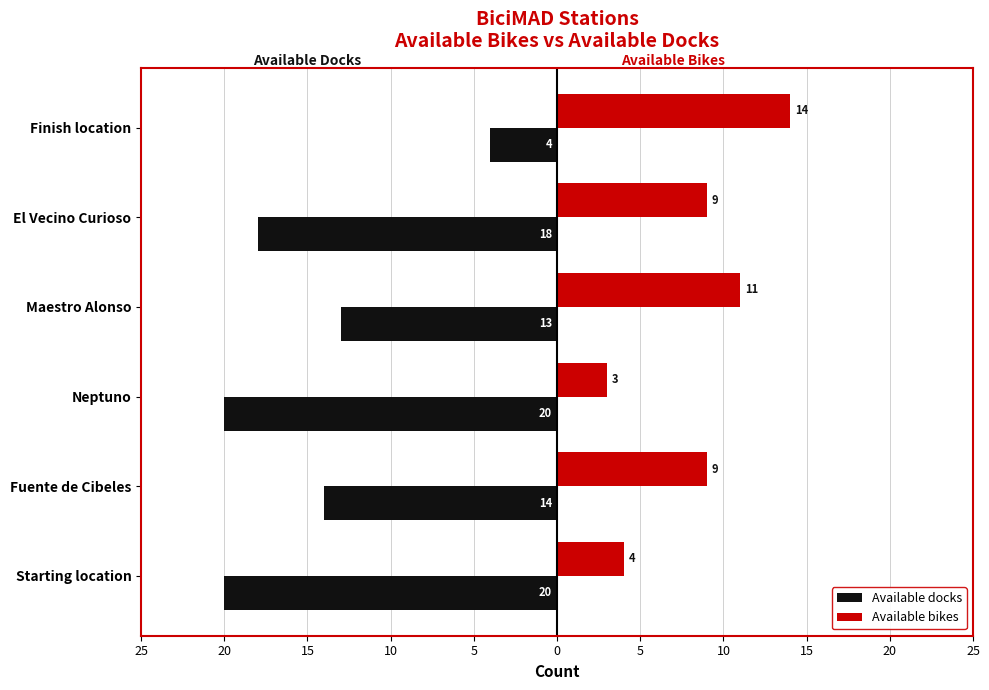

Reading left to right, extract all data points from this chart.

Available docks: -20	-14	-20	-13	-18	-4
Available bikes: 4	9	3	11	9	14